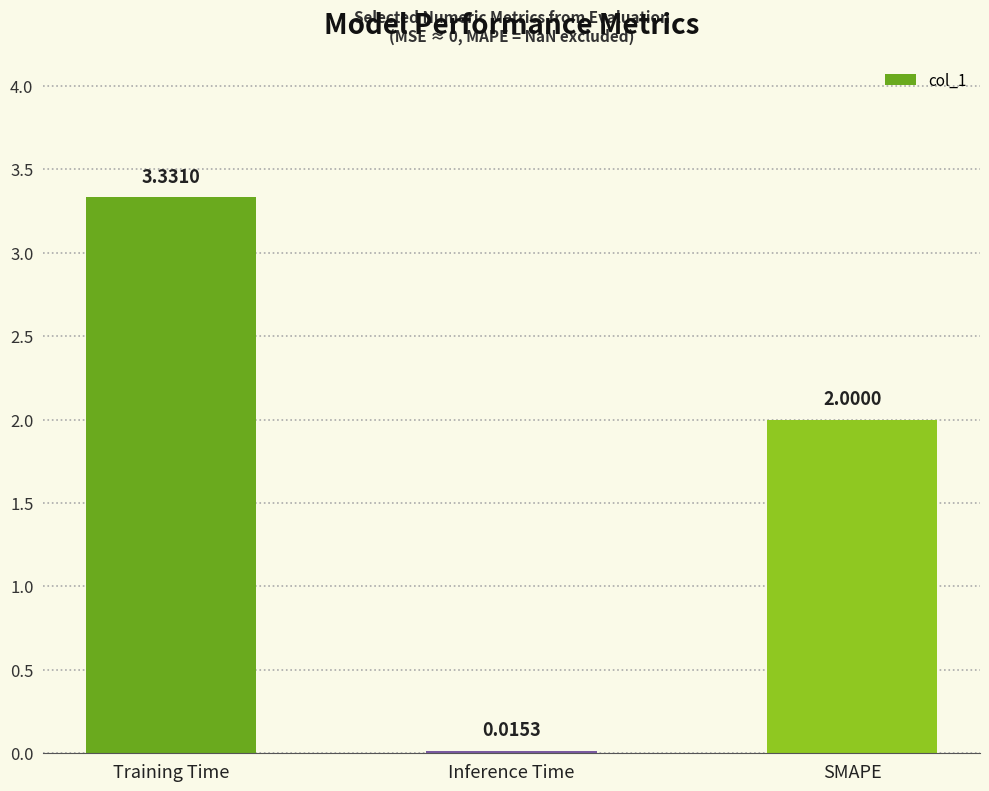

Where is the data nearest to the value 1?

Inference Time